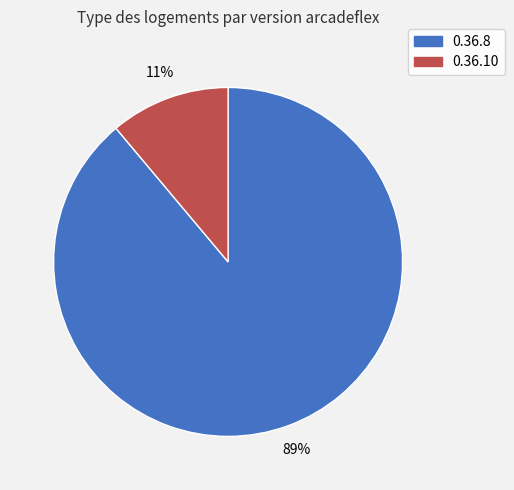

How many segments does this pie chart have?

2